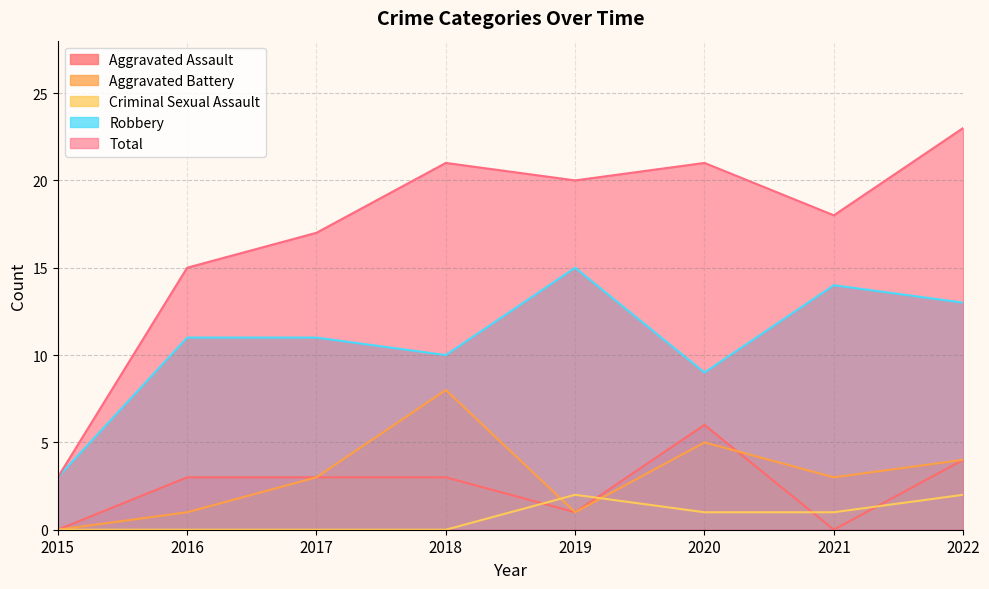

True or false: Total has a value of 18 at 2021.

True